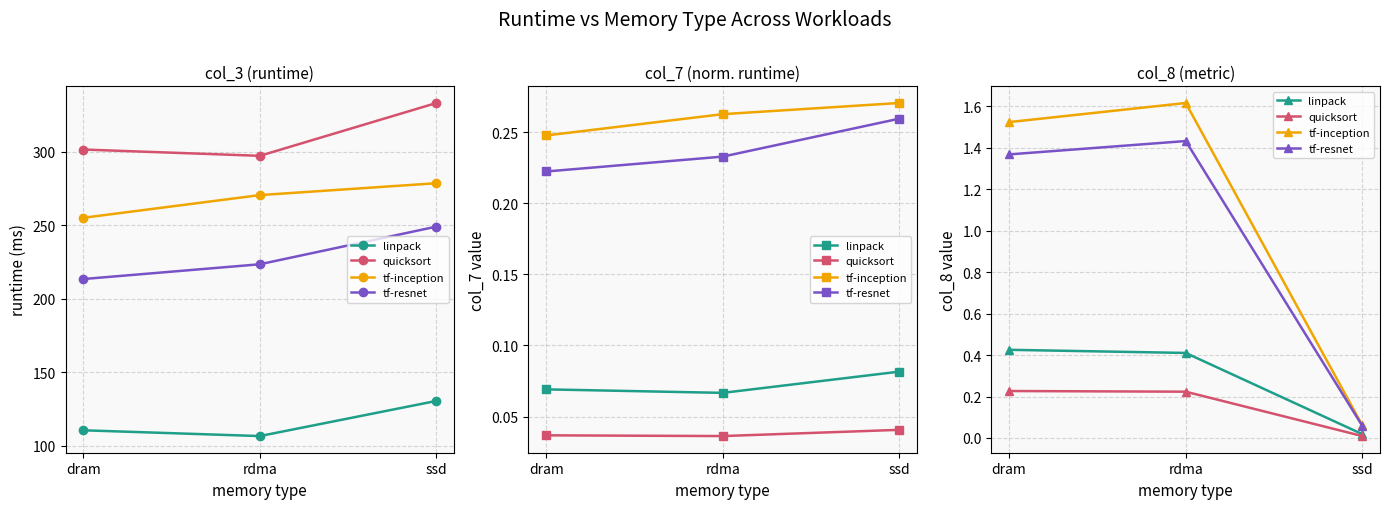

What is the difference between the highest and lowest values at dram?

1.3